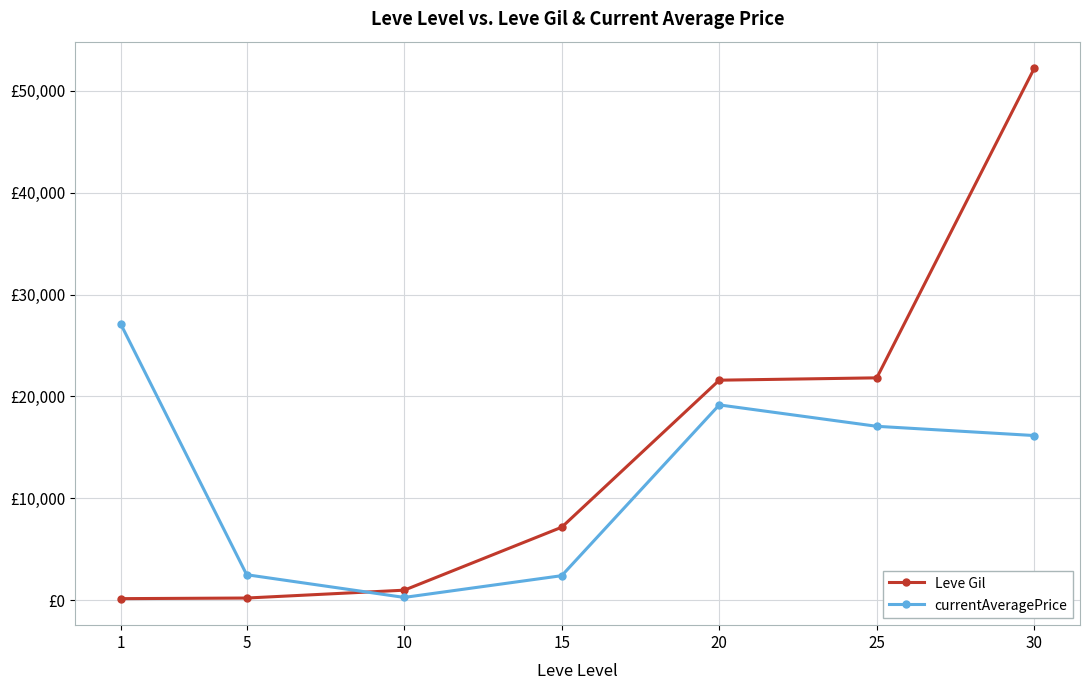

What is the highest value of the Leve Gil series?

52220.0